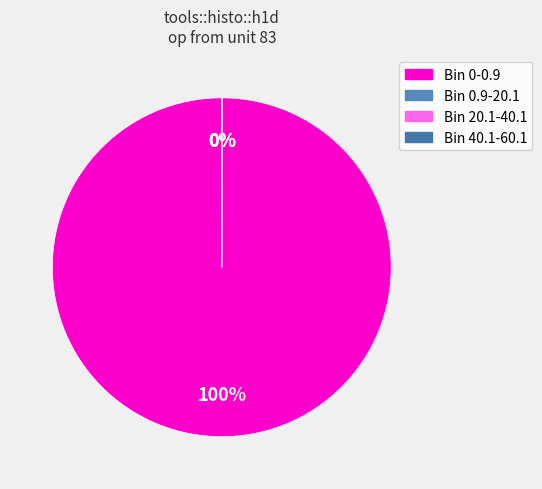

Which slice is the smallest?

40.1-60.1